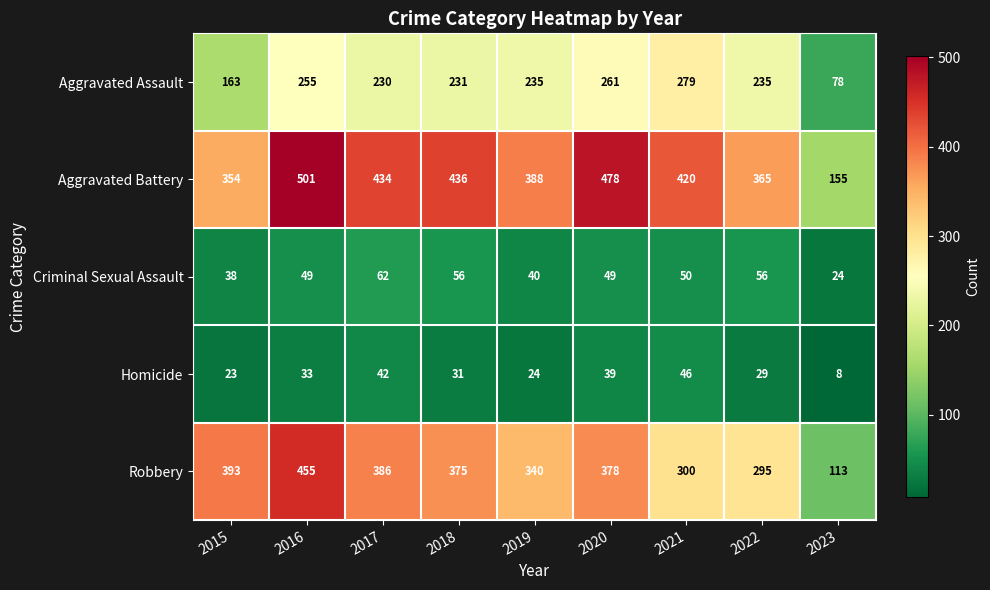

At which category is the sum across all series the highest?

2016